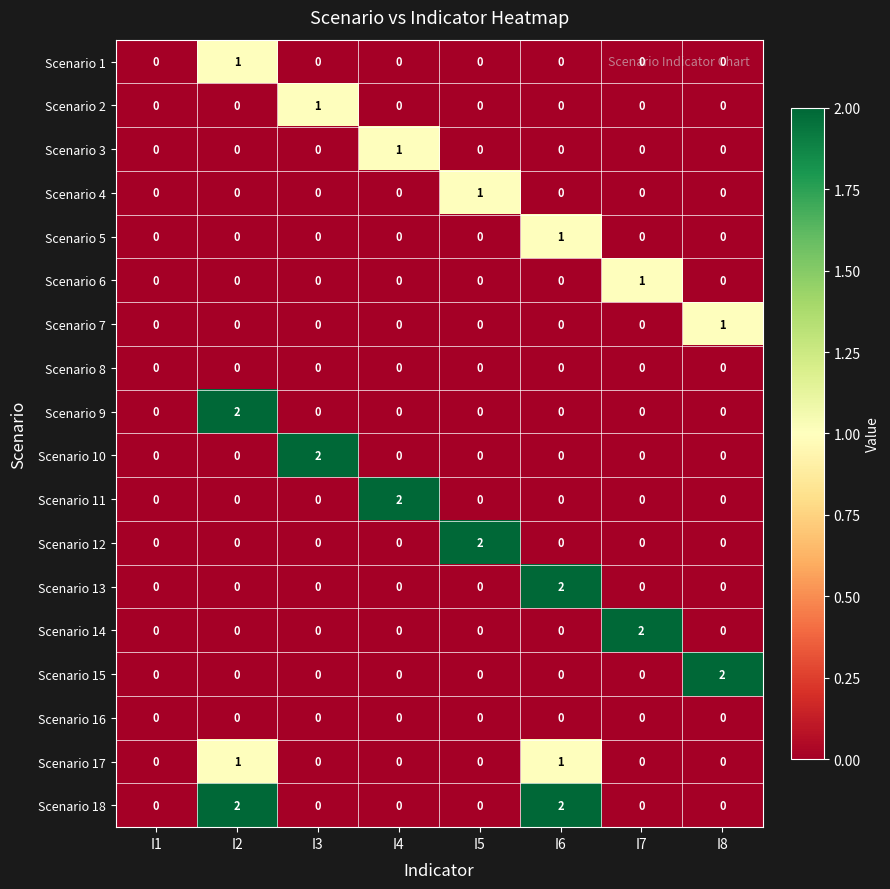

At which label does Scenario 13 reach its peak?

I6